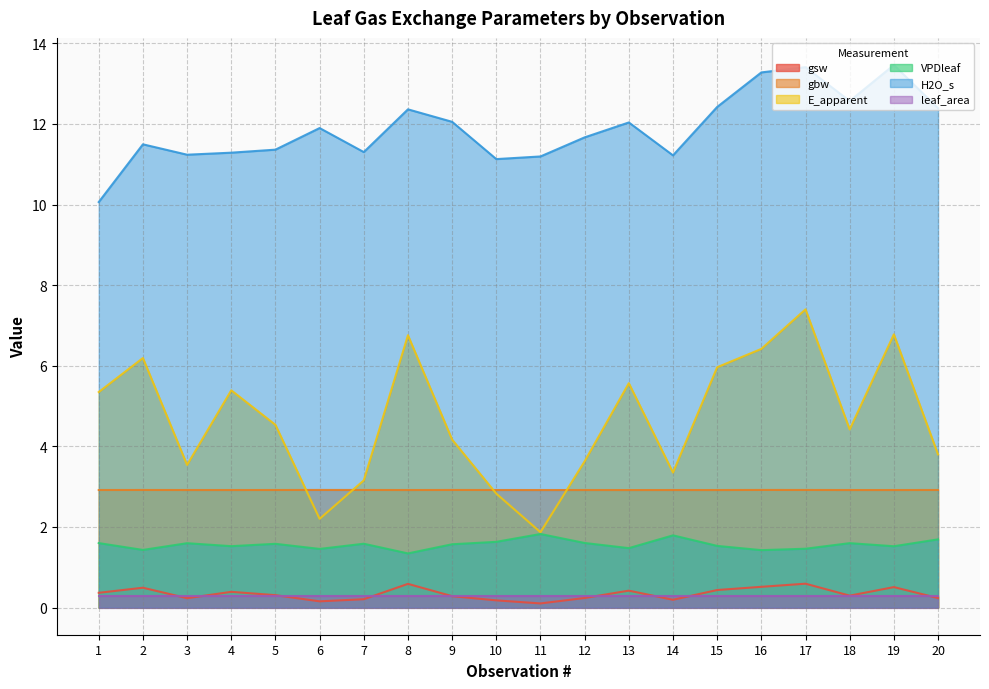

What are all the series names shown in the legend?

gsw, gbw, E_apparent, VPDleaf, H2O_s, leaf_area